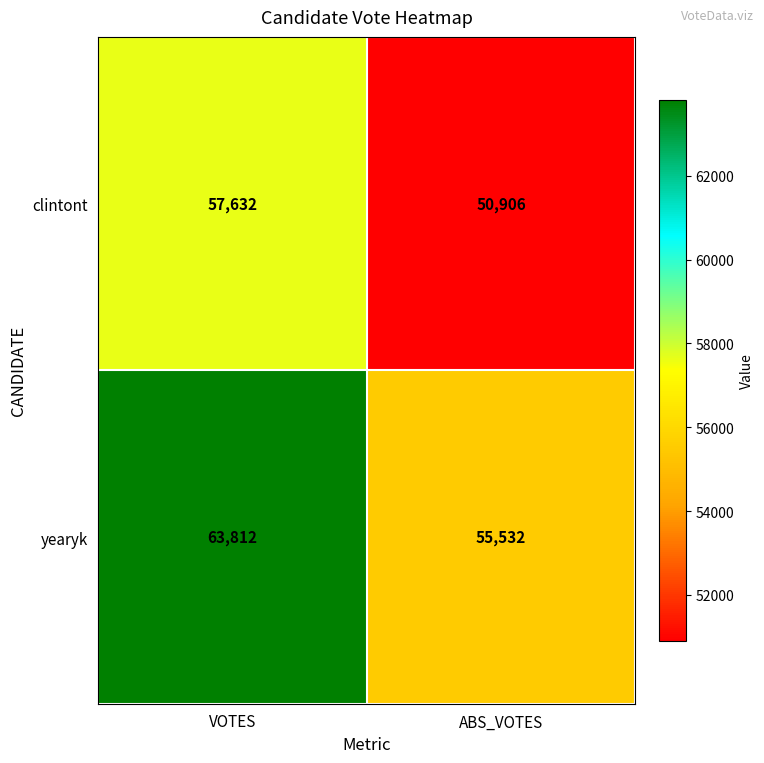

Count the number of categories in the chart.

2